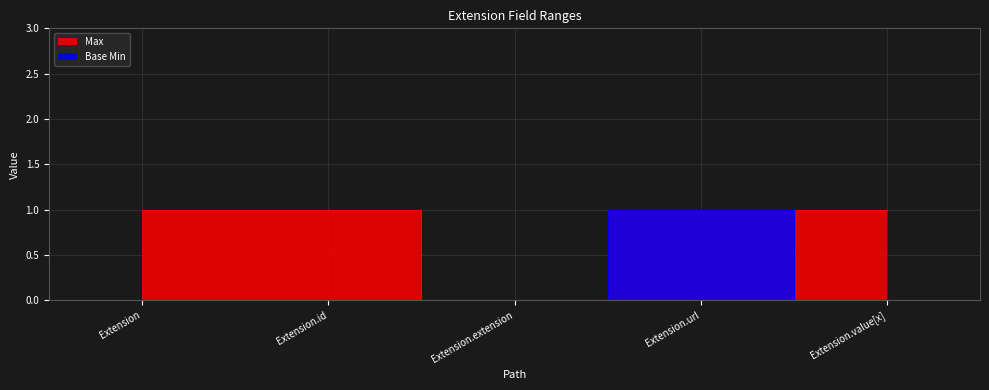

How many data points in Base Min are above 0?

1